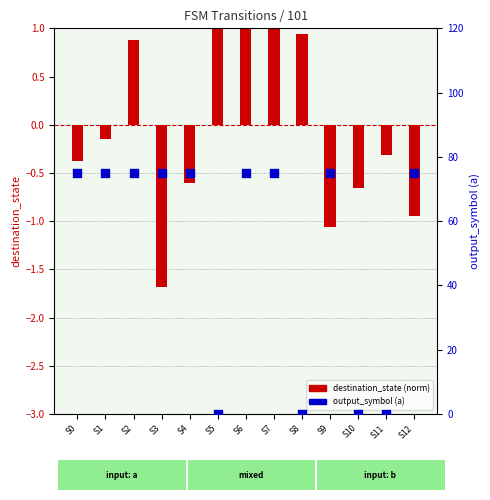

Is the value of output_symbol (a) at S8 greater than the value of destination_state (normalized) at S8?

No